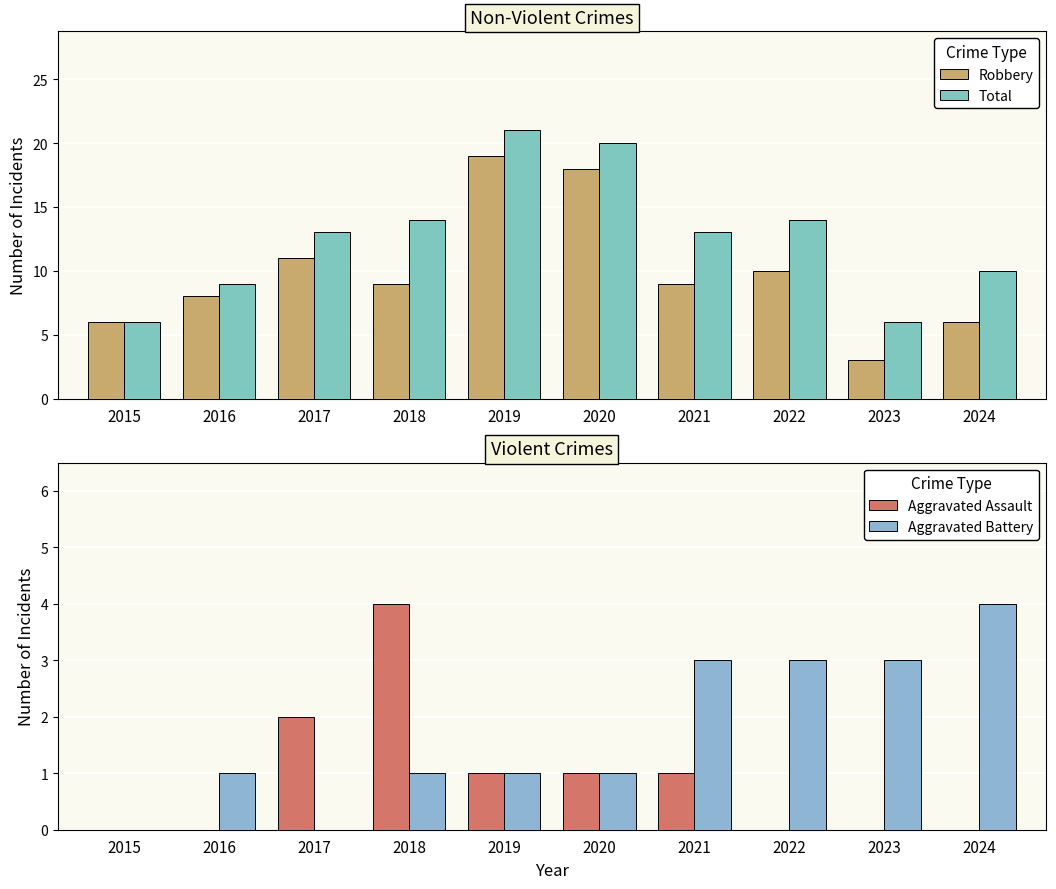

Reading left to right, list all the values displayed in this chart.

Robbery: 6	8	11	9	19	18	9	10	3	6
Total: 6	9	13	14	21	20	13	14	6	10
Aggravated Assault: 0	0	2	4	1	1	1	0	0	0
Aggravated Battery: 0	1	0	1	1	1	3	3	3	4